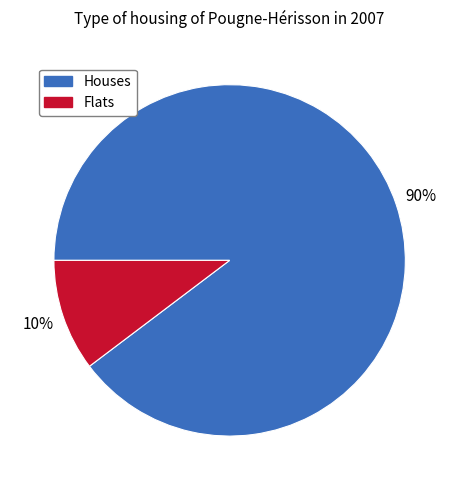

Combined, do Flats and Houses account for over 50%?

Yes